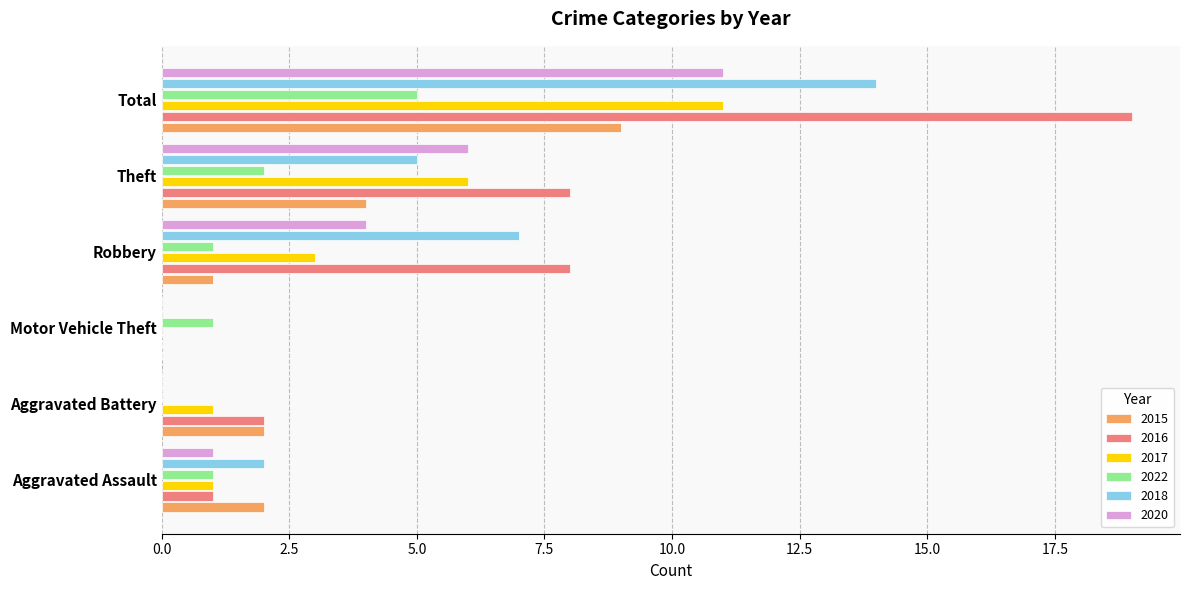

Which category has the highest value in the 2016 series?

Total